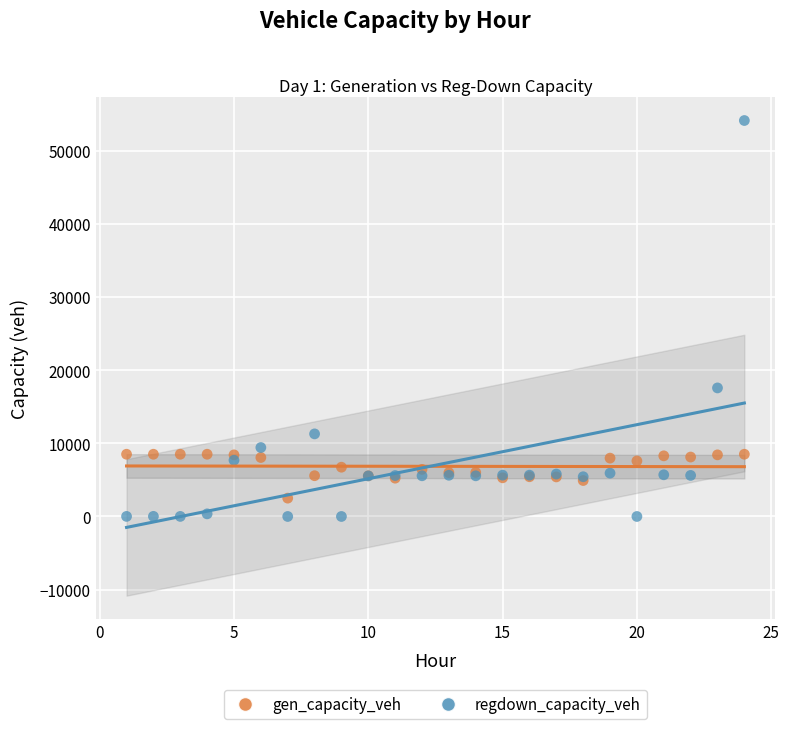

Which series reaches the minimum Y coordinate?

regdown_capacity_veh